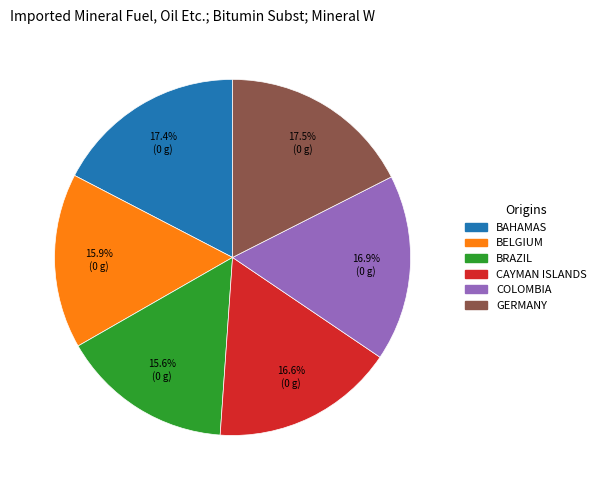

Count the number of slices in the pie.

6